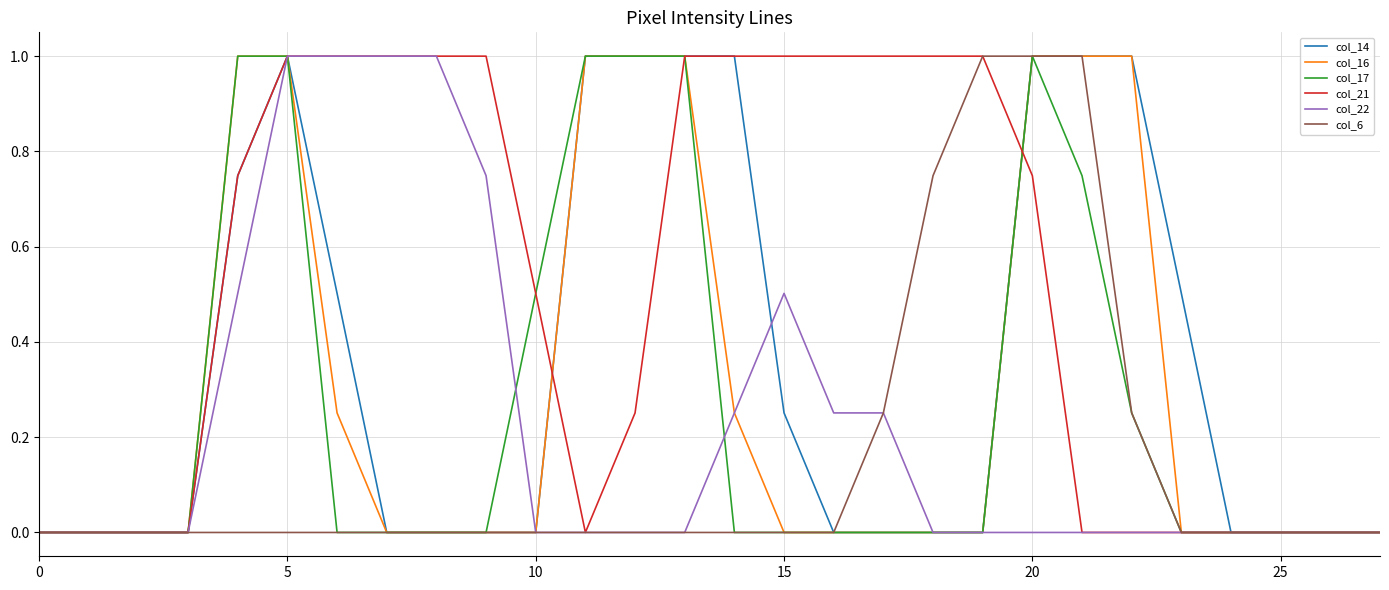

What is the difference between the maximum and minimum values in the col_21 series?

1.0